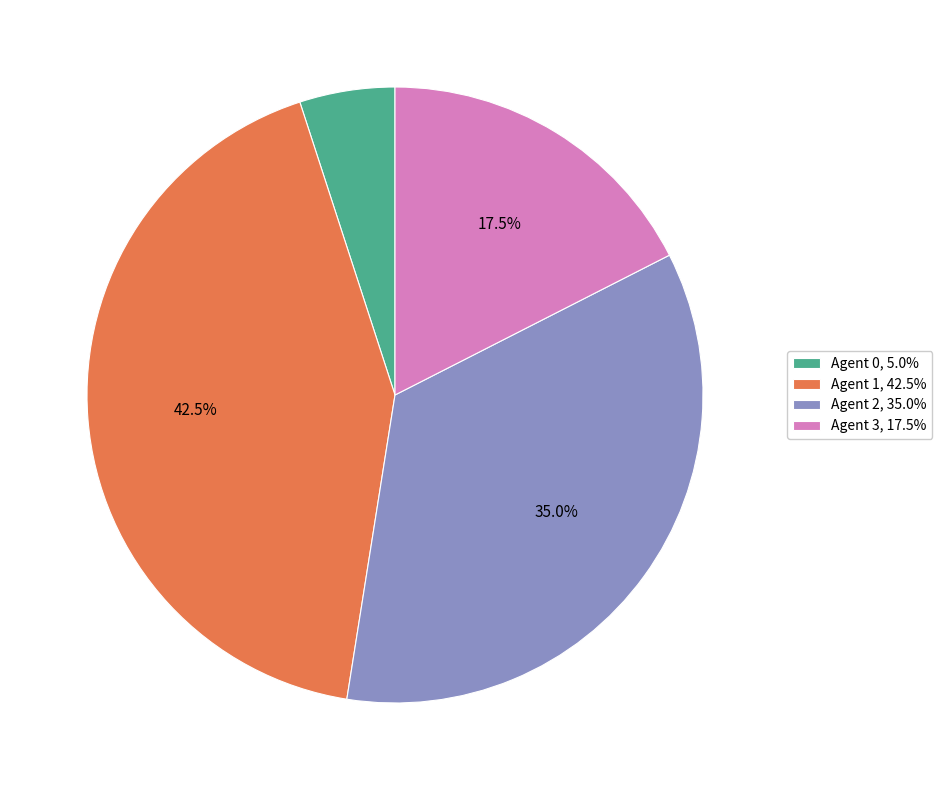

What is the ratio of the value at Agent 1, 42.5% to the value at Agent 3, 17.5%?

2.4